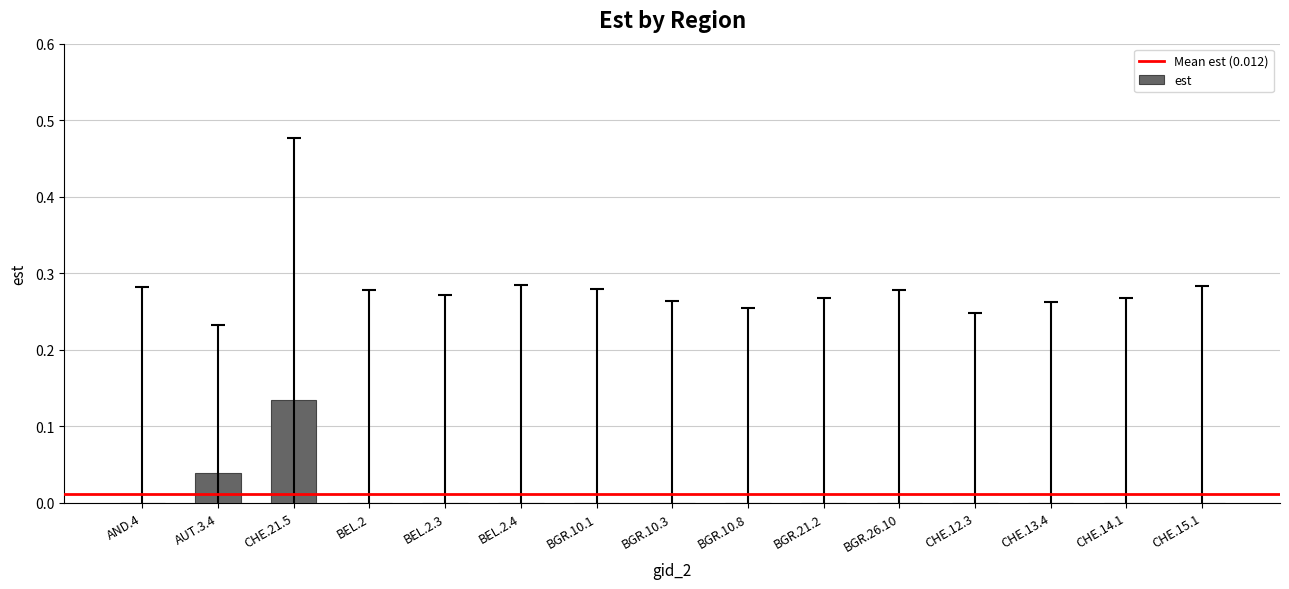

Count the number of categories in the chart.

15